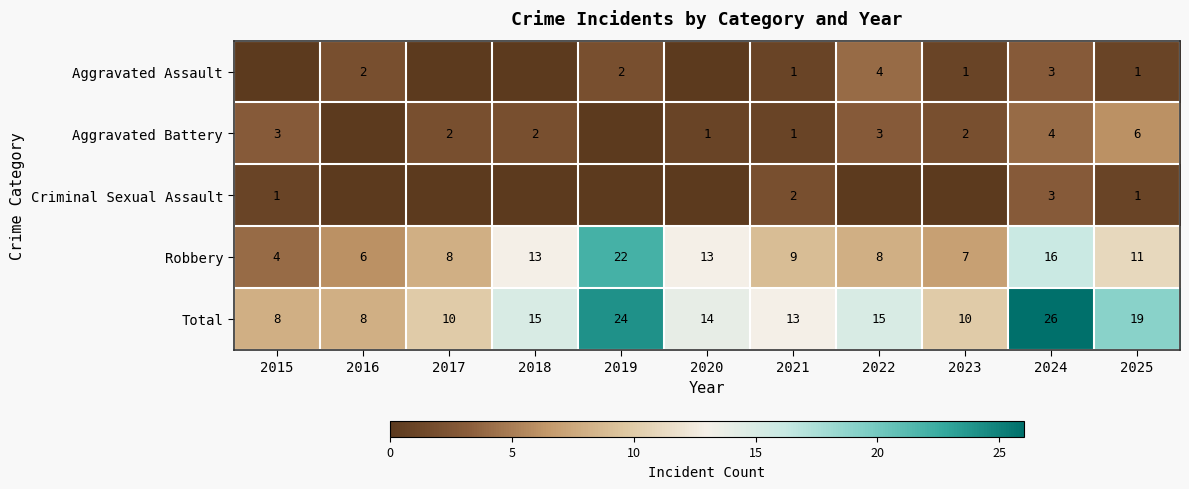

What is the total value across all series at 2015?

16